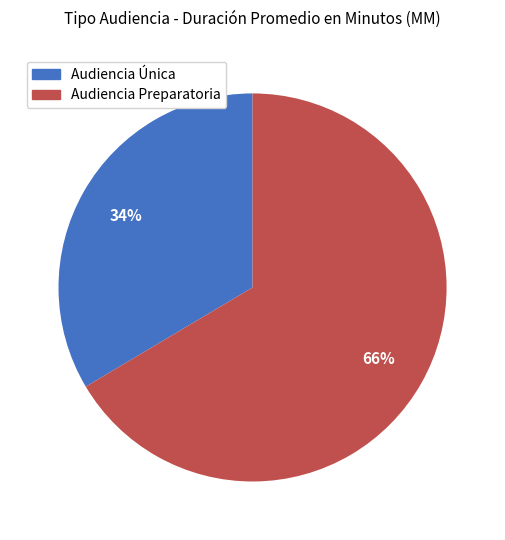

Between Audiencia Preparatoria and Audiencia Única, which is larger?

Audiencia Preparatoria